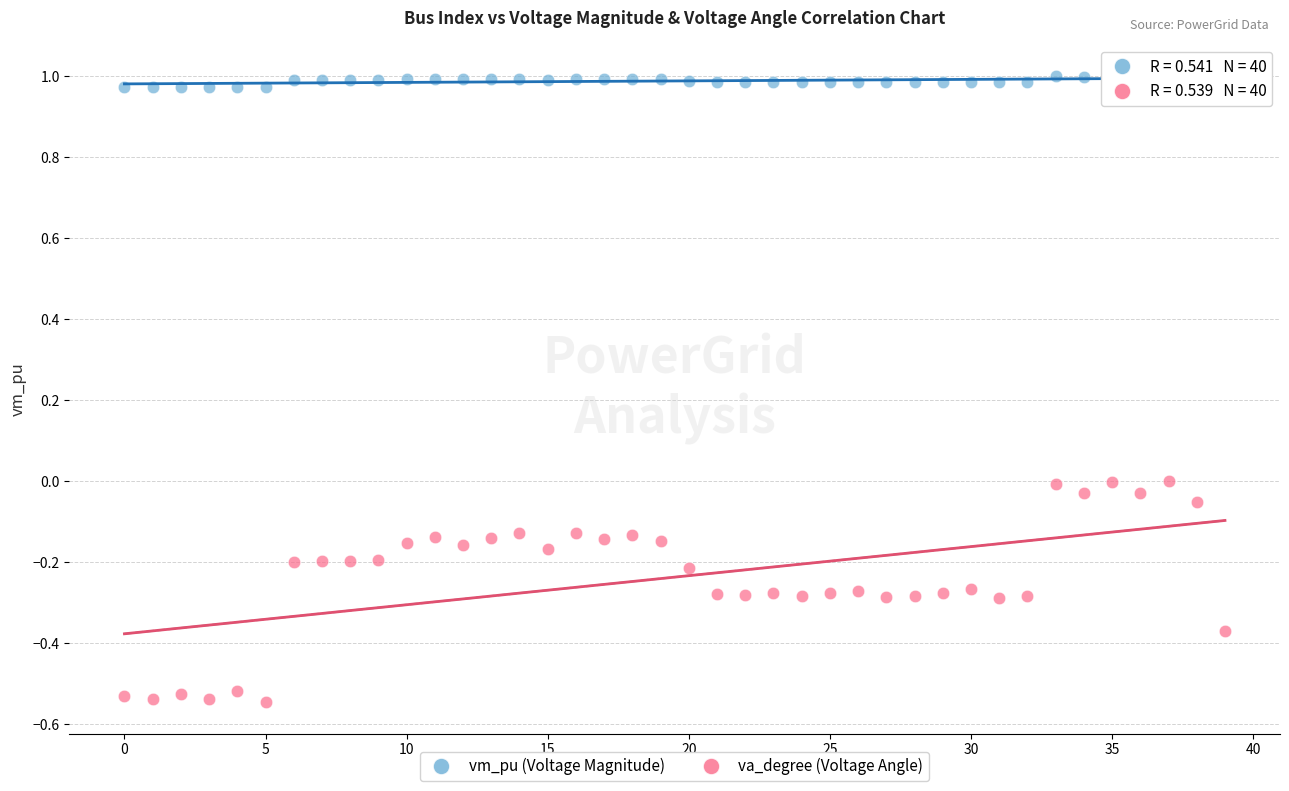

Which series contains the lowest Y value?

va_degree (Voltage Angle)